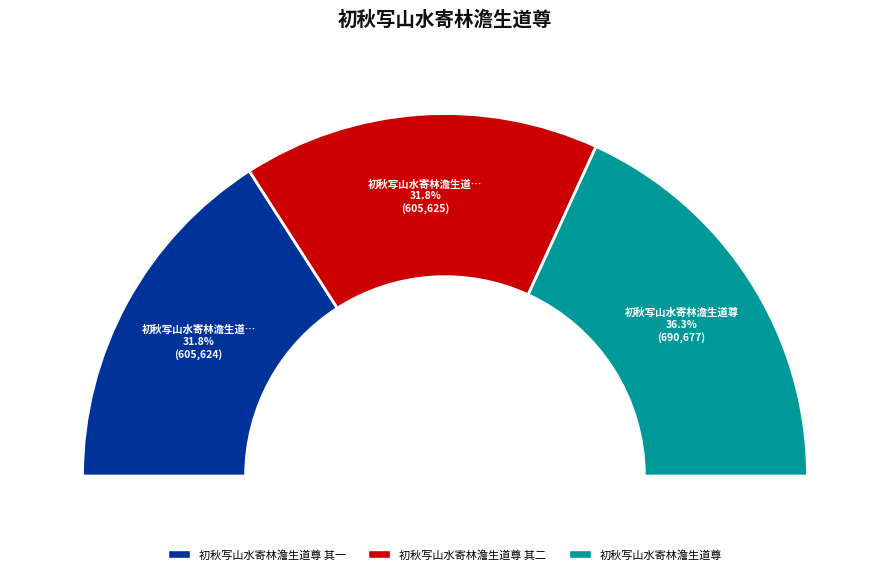

How many slices are in this pie chart?

3